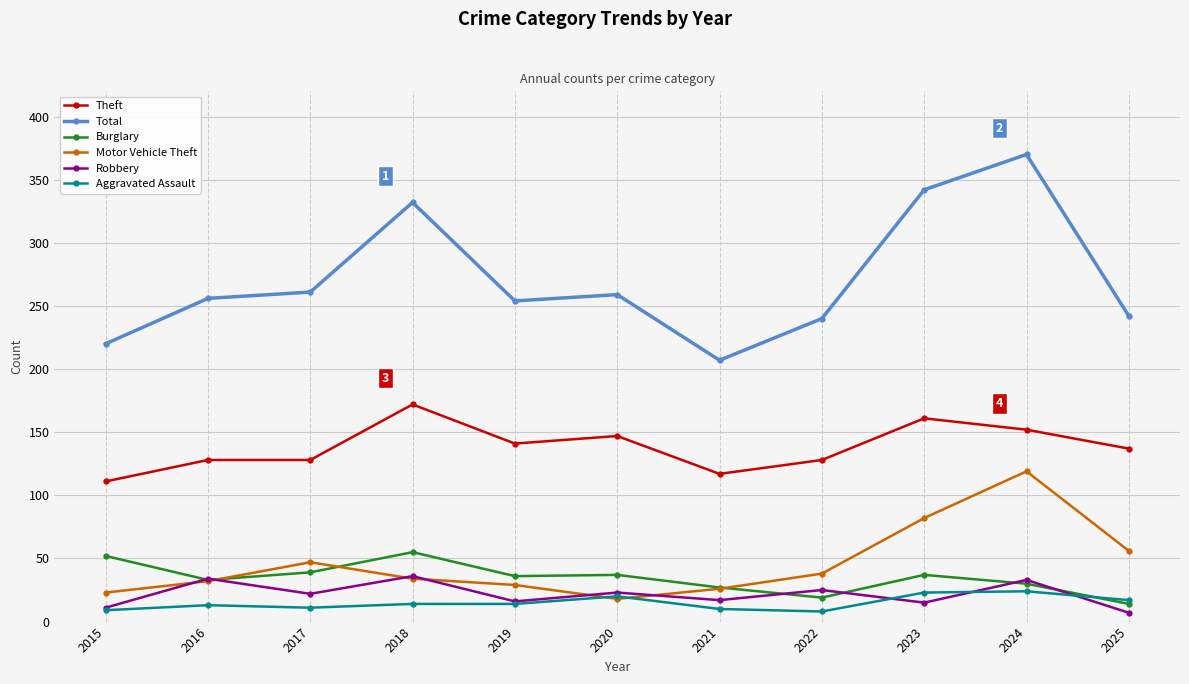

Which series has the widest spread of values?

Total